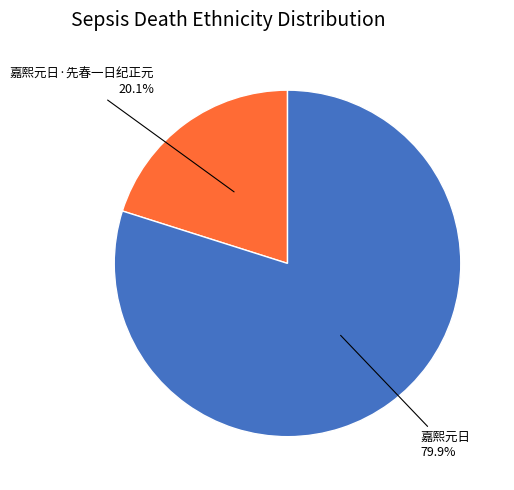

Which slice is the largest?

嘉熙元日